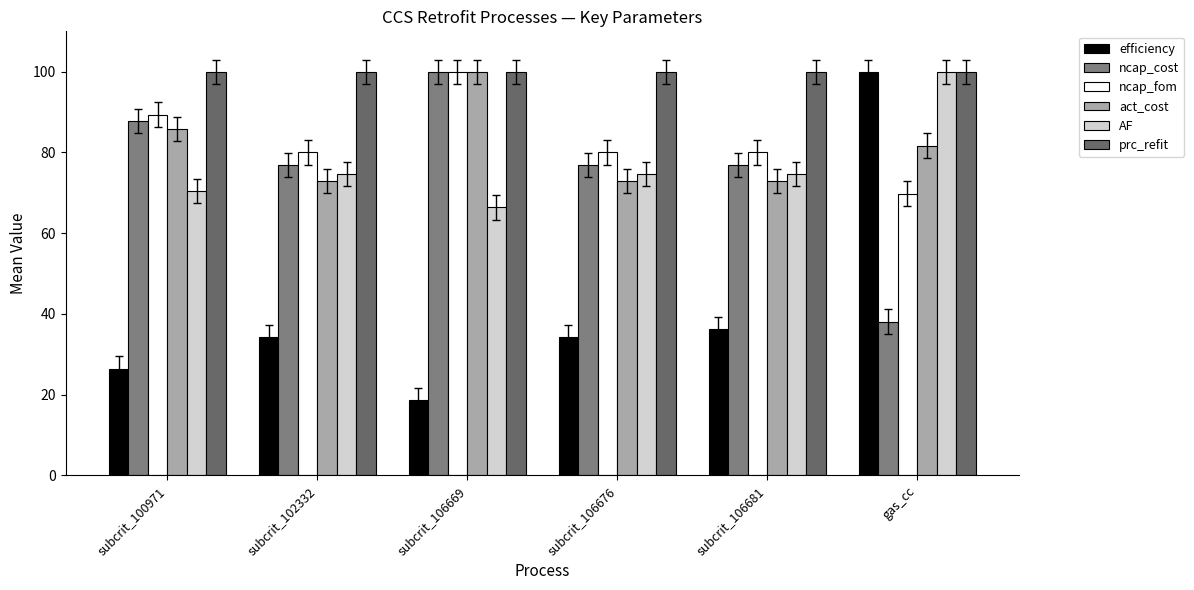

Are the bars horizontal?

No